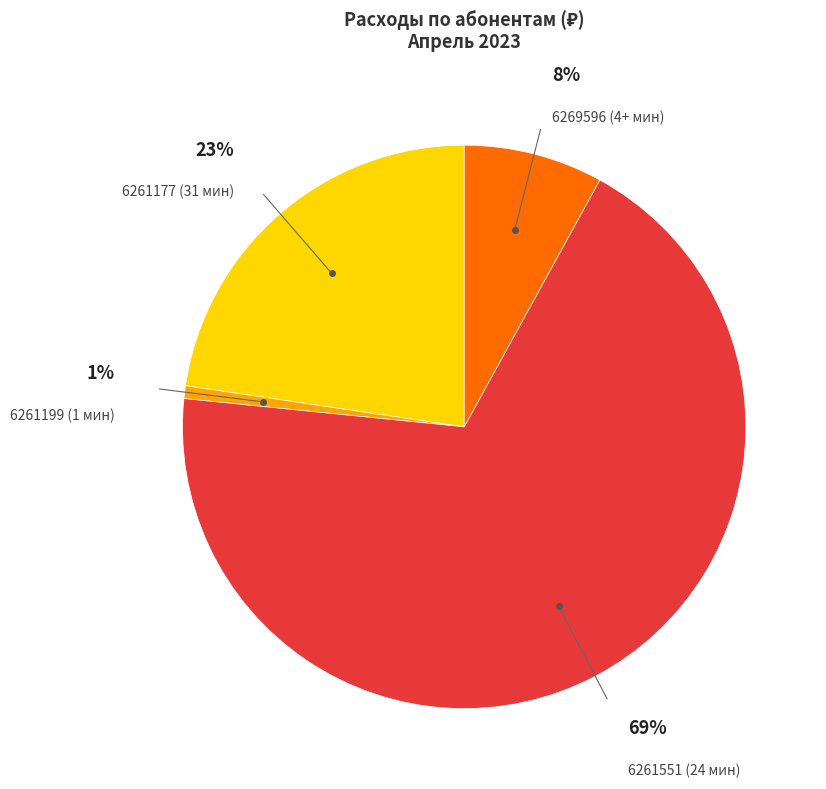

Does 6261177 represent more than half of the total?

No